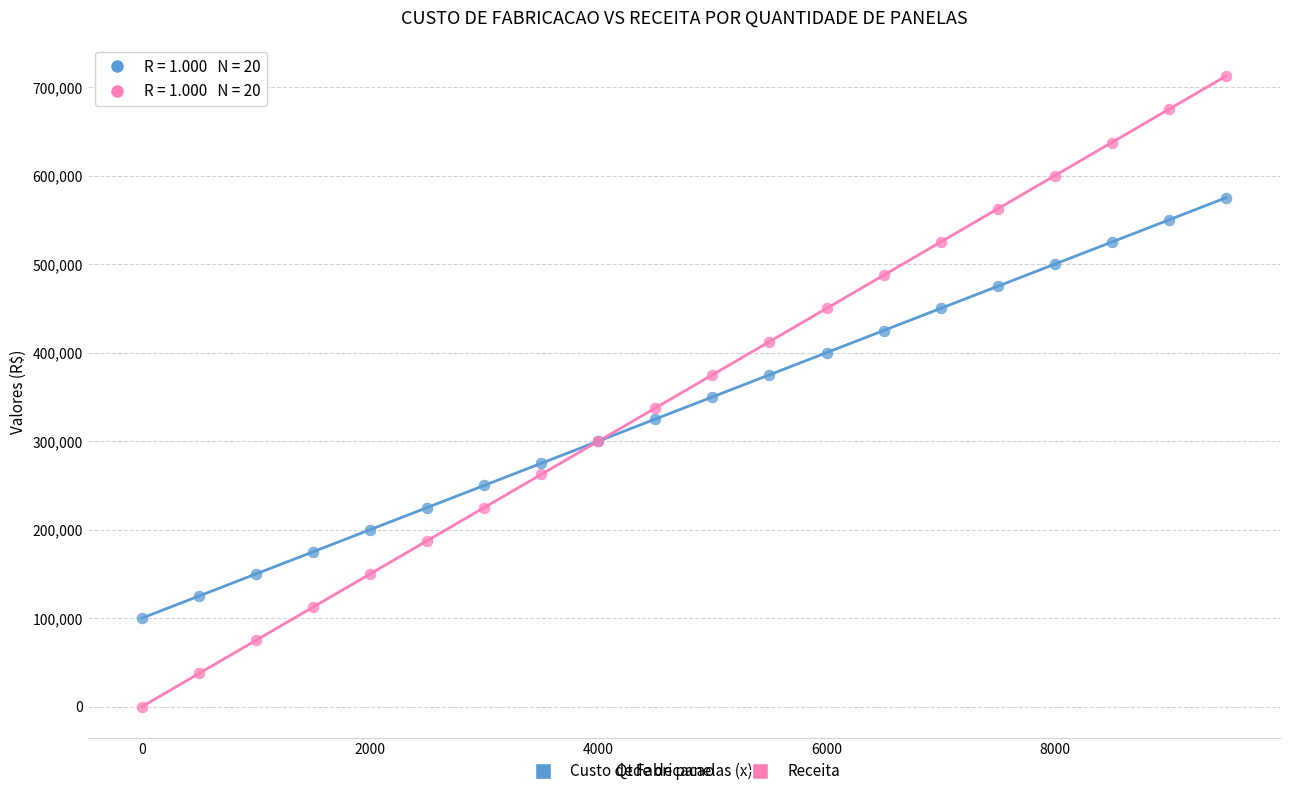

What is the X range (max minus min) for the scatter plot?

9500